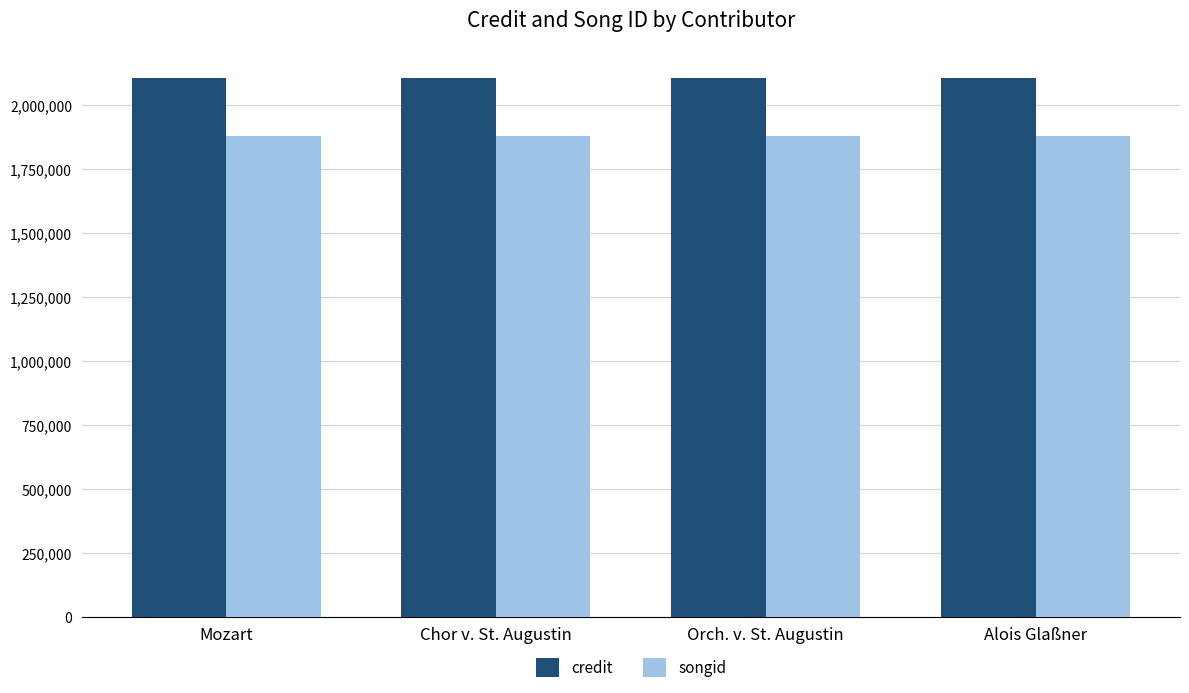

What is the total value across all series at Chor v. St. Augustin?

3986400